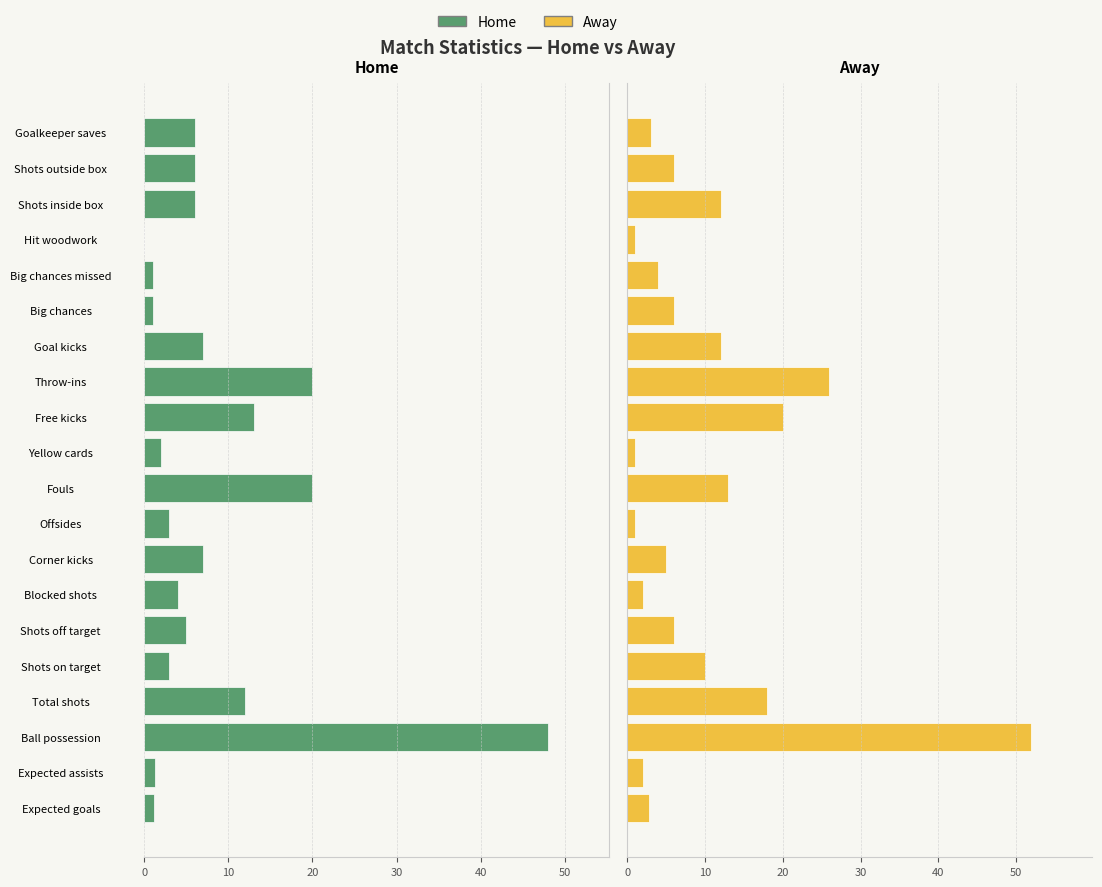

Reading left to right, list all the values displayed in this chart.

Home: 1.1	1.2	48.0	12.0	3.0	5.0	4.0	7.0	3.0	20.0	2.0	13.0	20.0	7.0	1.0	1.0	0.0	6.0	6.0	6.0
Away: 2.8	2.0	52.0	18.0	10.0	6.0	2.0	5.0	1.0	13.0	1.0	20.0	26.0	12.0	6.0	4.0	1.0	12.0	6.0	3.0